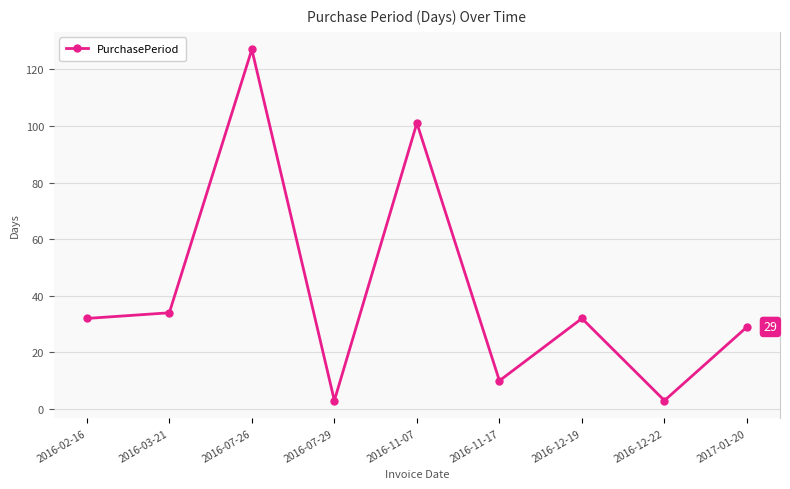

Which has a higher value, 2016-03-21 or 2016-11-07?

2016-11-07